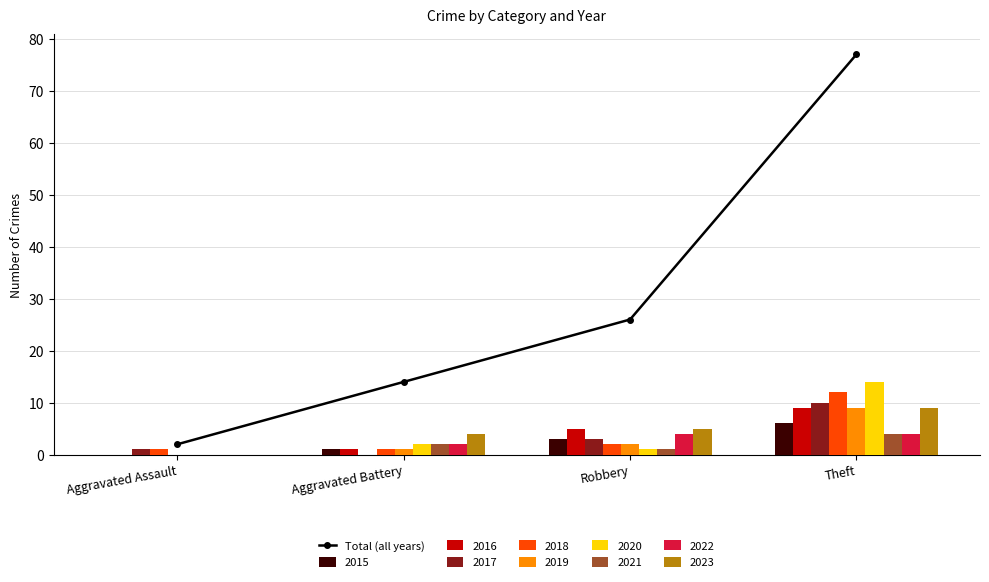

True or false: the data shows 0 at Aggravated Assault.

False